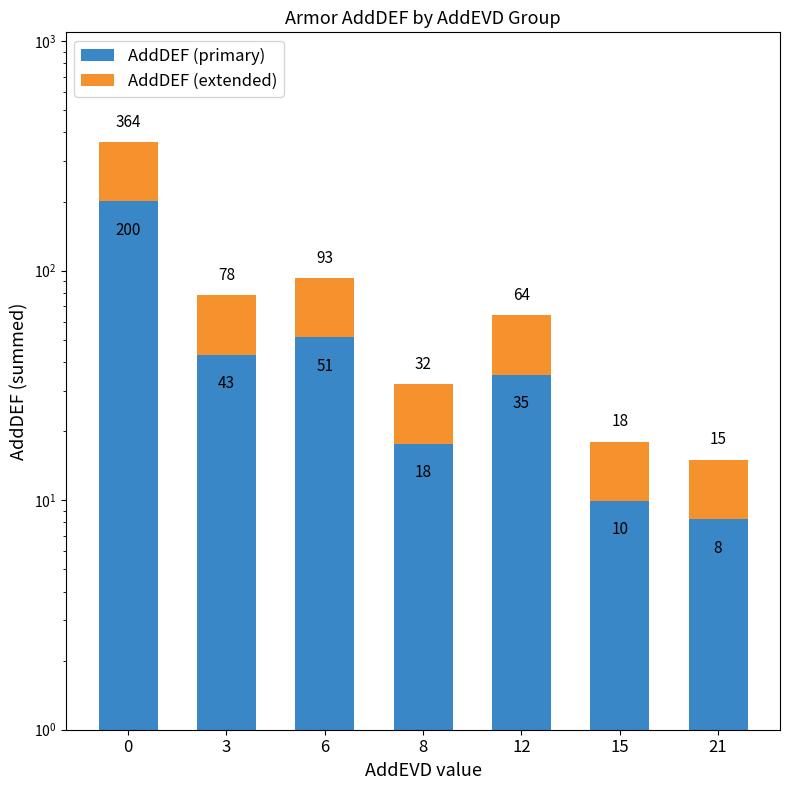

What is the average value of the AddDEF (primary) series?

52.2